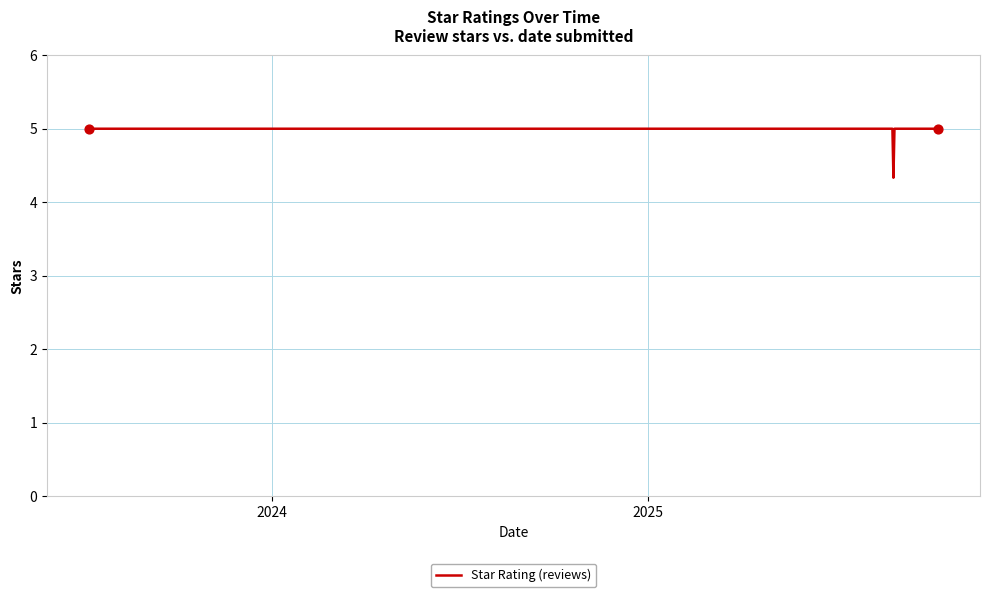

What is the maximum value shown in the chart?

5.0